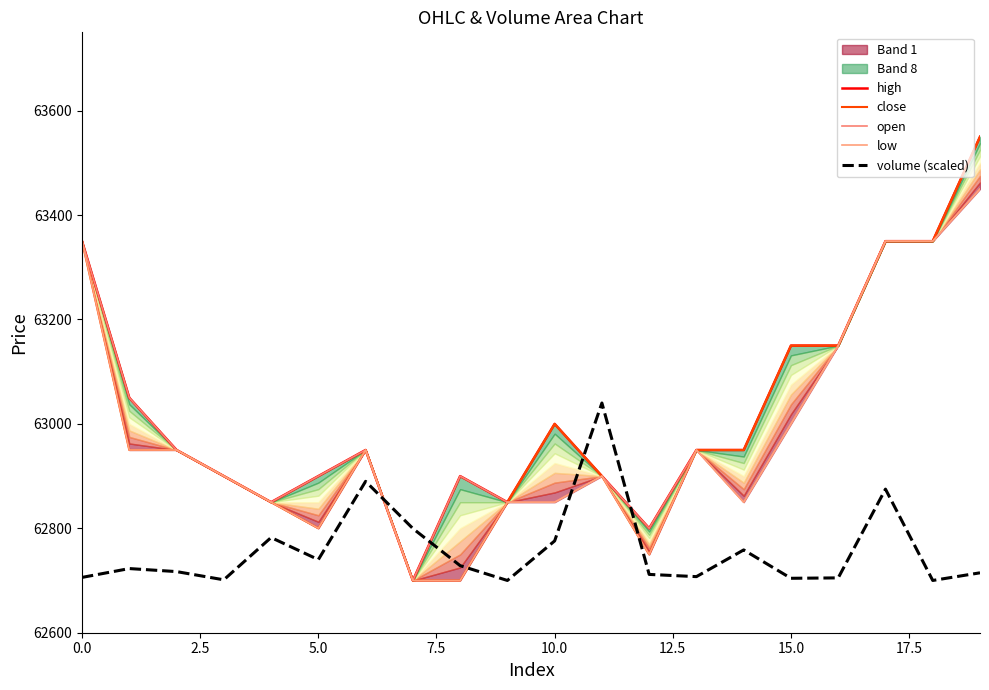

How many data points in close are less than 62950?

8